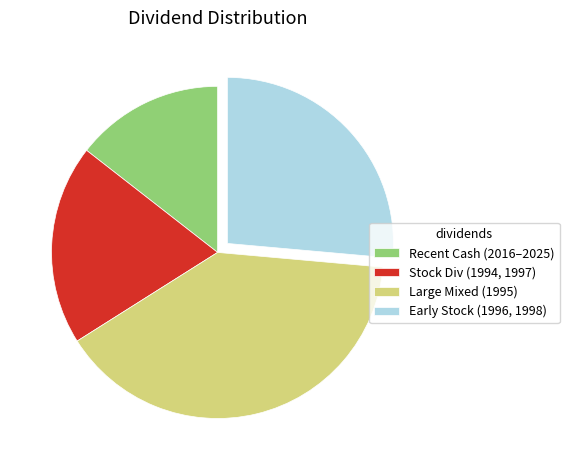

How many slices are in this pie chart?

4